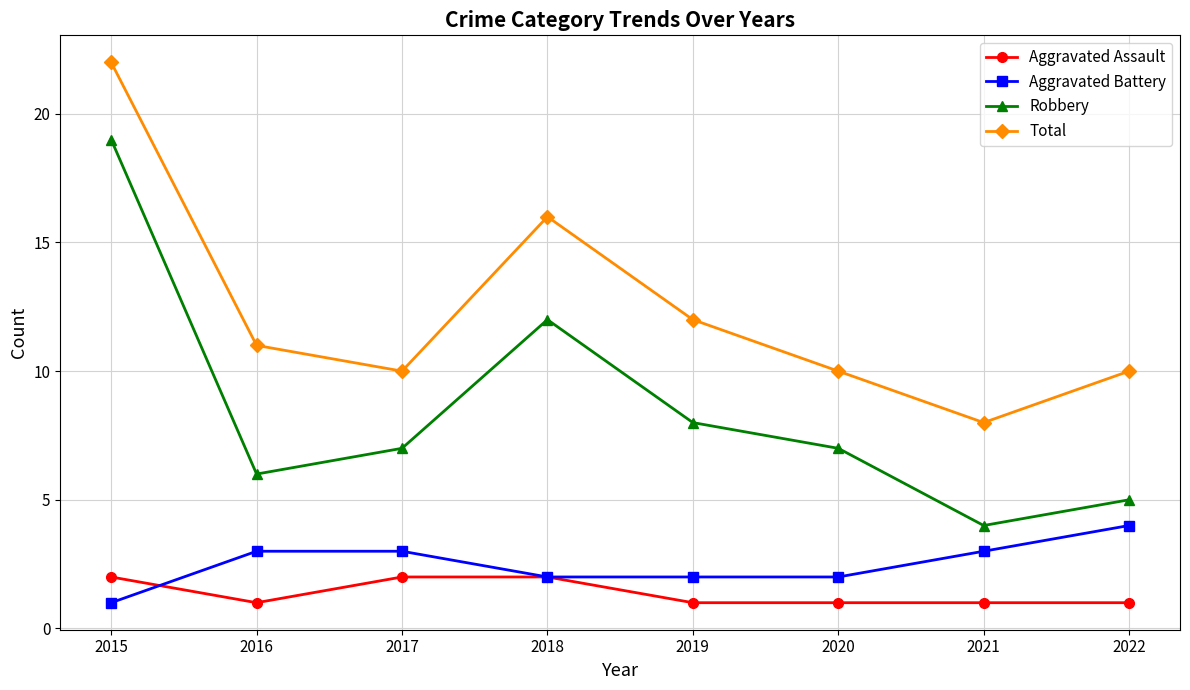

What is the total value across all series at 2022?

20